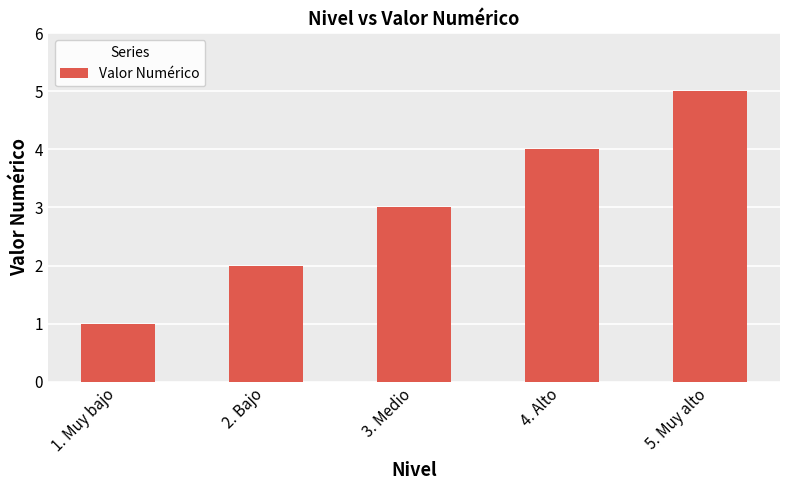

Are the bars horizontal?

No